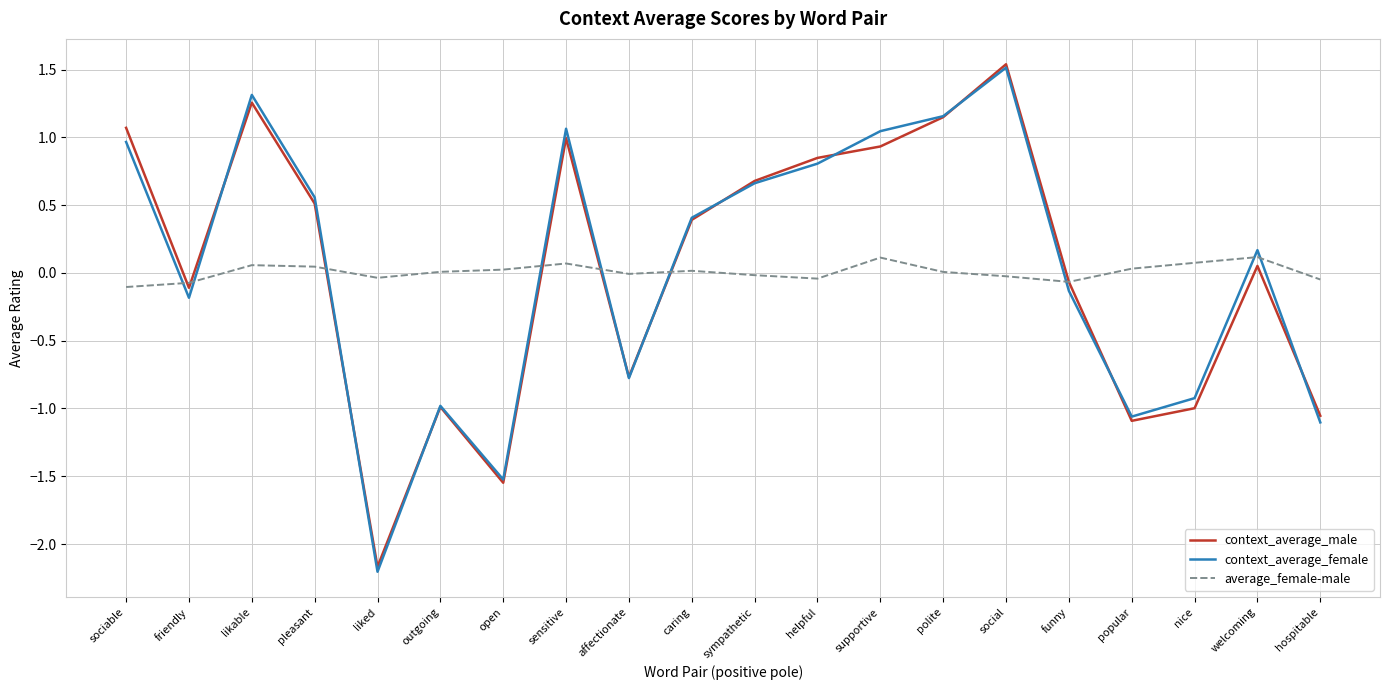

What are all the series names shown in the legend?

context_average_male, context_average_female, average_female-male